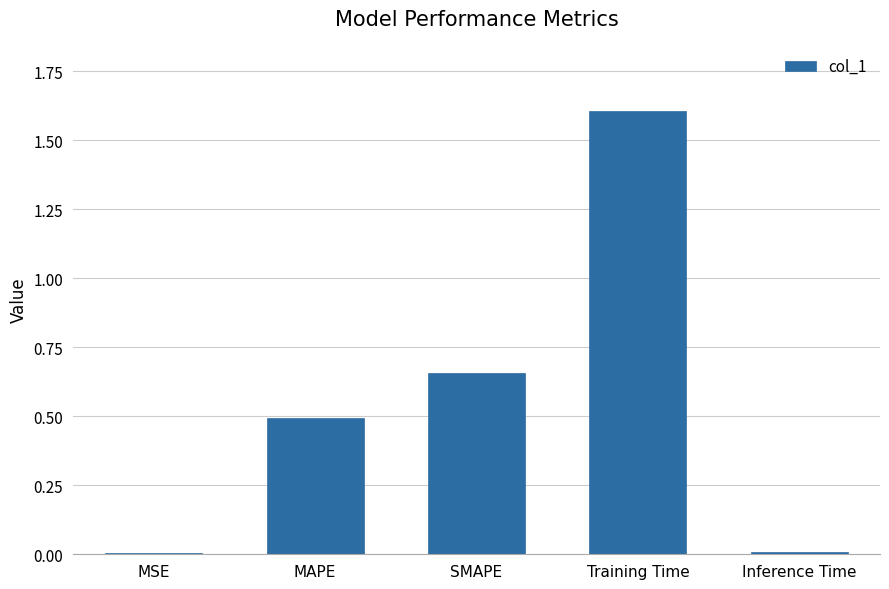

What is the average value?

0.6